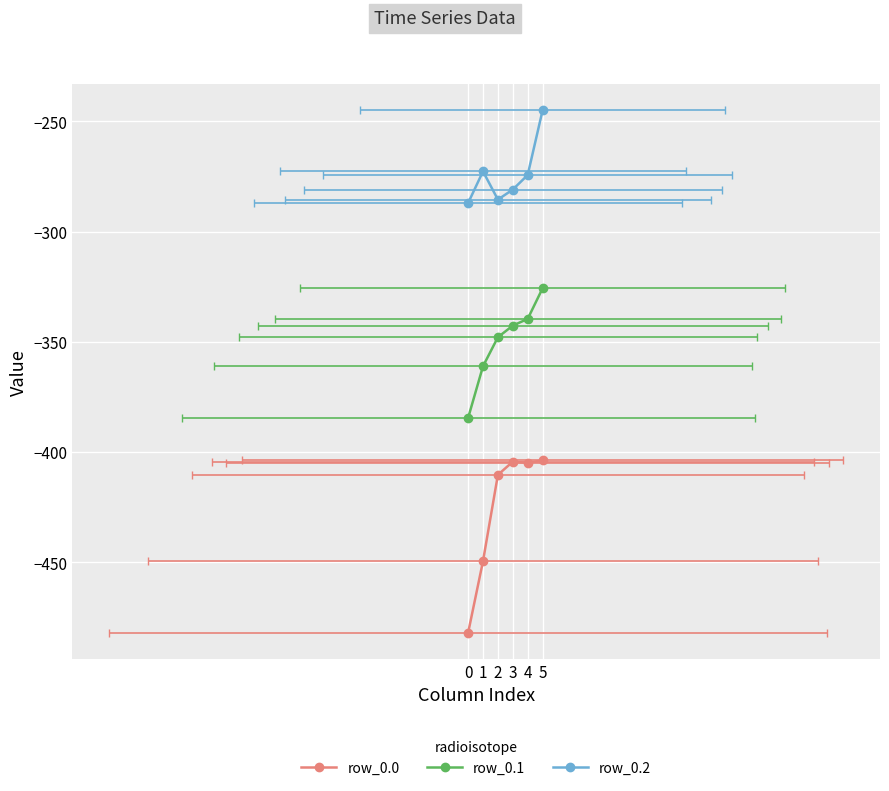

How many lines are shown in the chart?

3